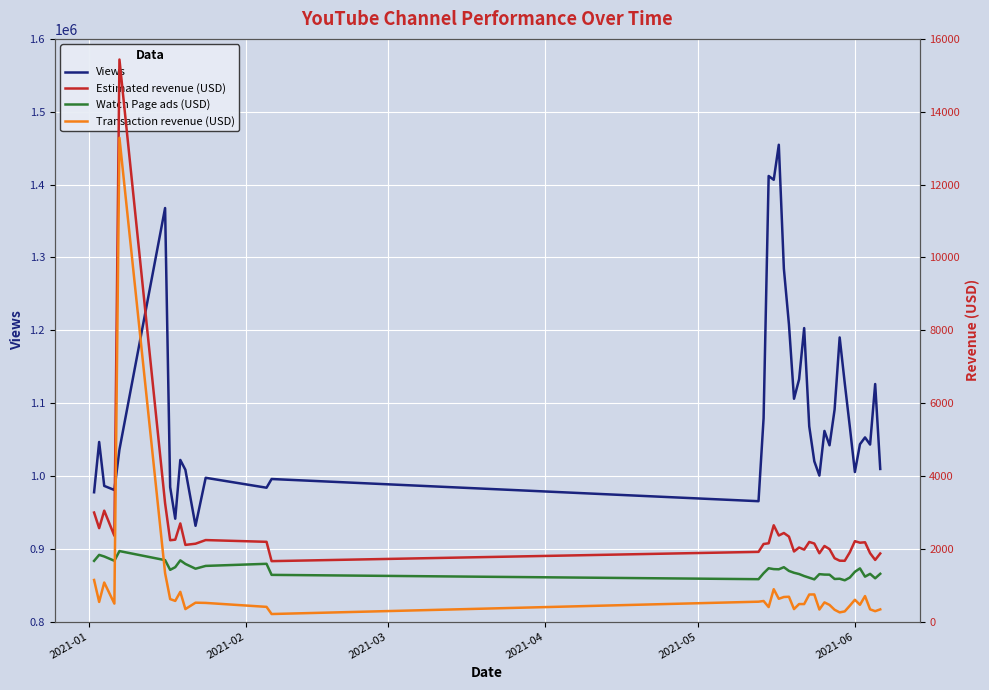

Rank the series at 2021-03 from highest to lowest value.

Views, Estimated revenue (USD), Watch Page ads (USD), Transaction revenue (USD)